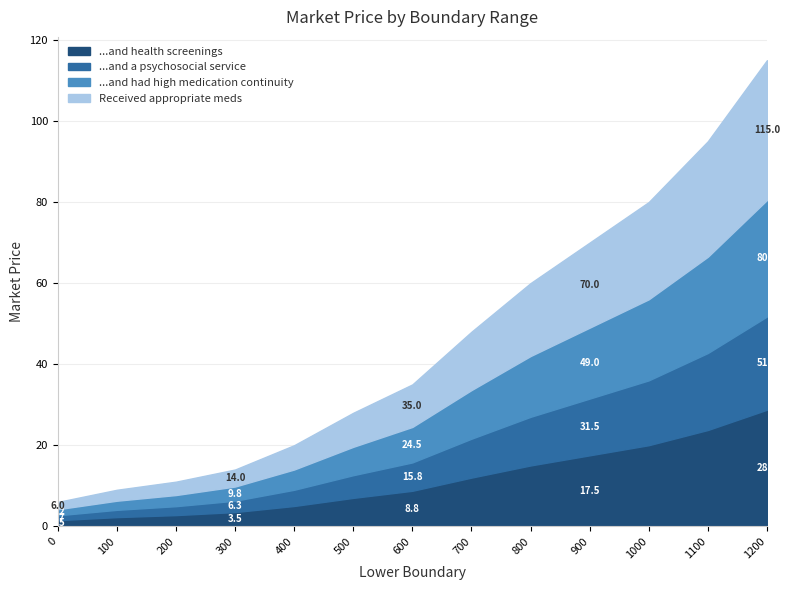

At which label does the data first exceed 35?

700